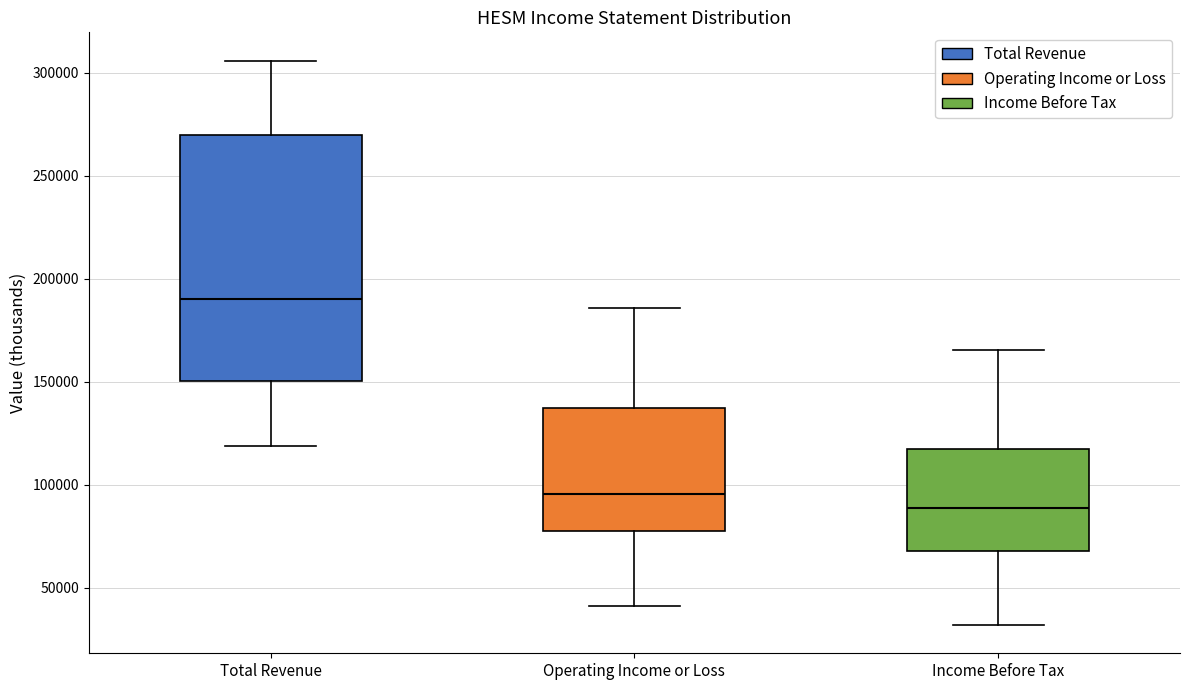

Reading left to right, read every box against the y-axis: the position of its median line, the range the box covers, and the ends of its whiskers. The values are not printed on the chart, so give them approximately, as read against the axis.

Total Revenue: median 190000, box 150000 to 270000, whiskers 120000 to 305000
Operating Income or Loss: median 95000, box 80000 to 135000, whiskers 40000 to 185000
Income Before Tax: median 90000, box 70000 to 120000, whiskers 30000 to 165000